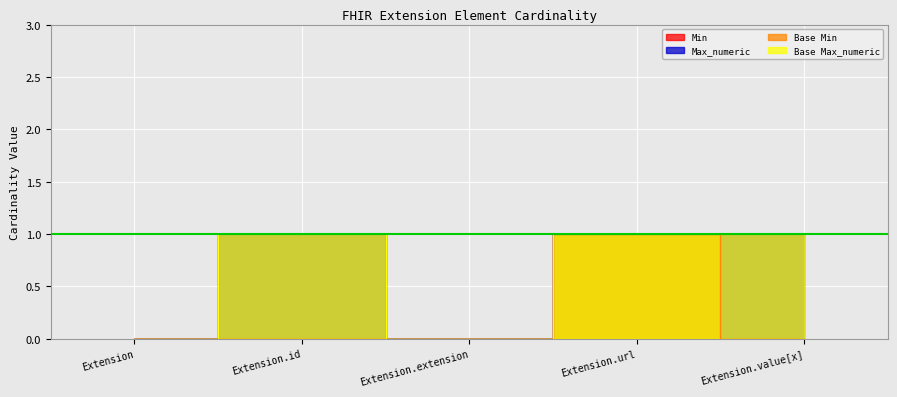

What are all the series names shown in the legend?

Min, Max_numeric, Base Min, Base Max_numeric